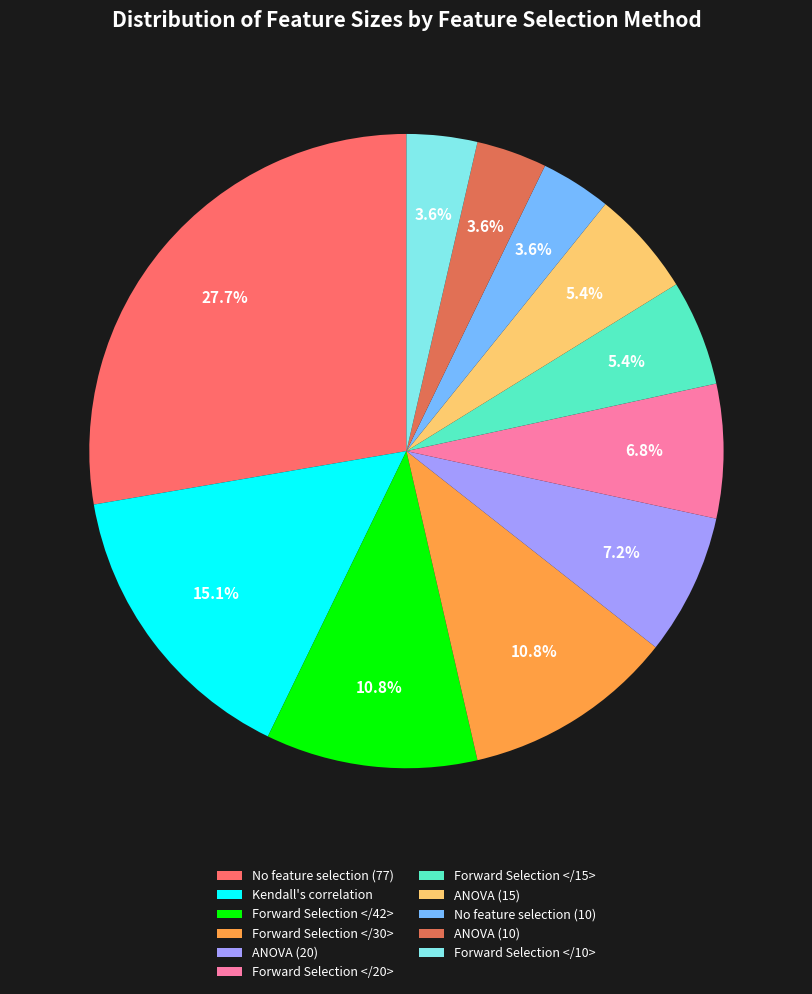

To the nearest percent, what is the difference between the No feature selection (10) and ANOVA (20) slice percentages?

4%